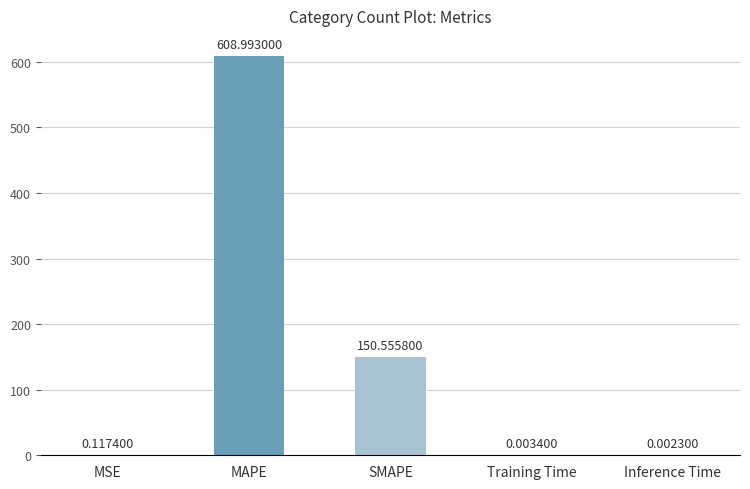

What is the sum of all values?

759.7